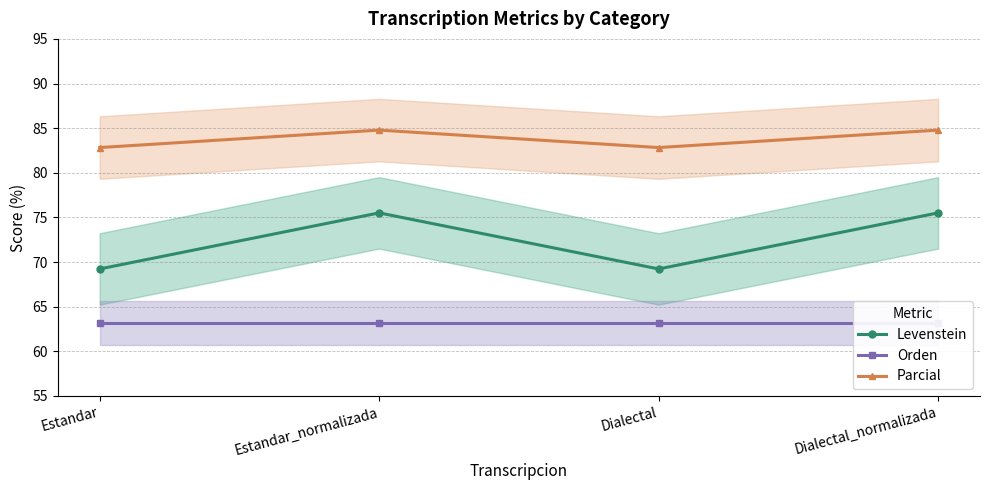

How many categories are shown in the chart?

4